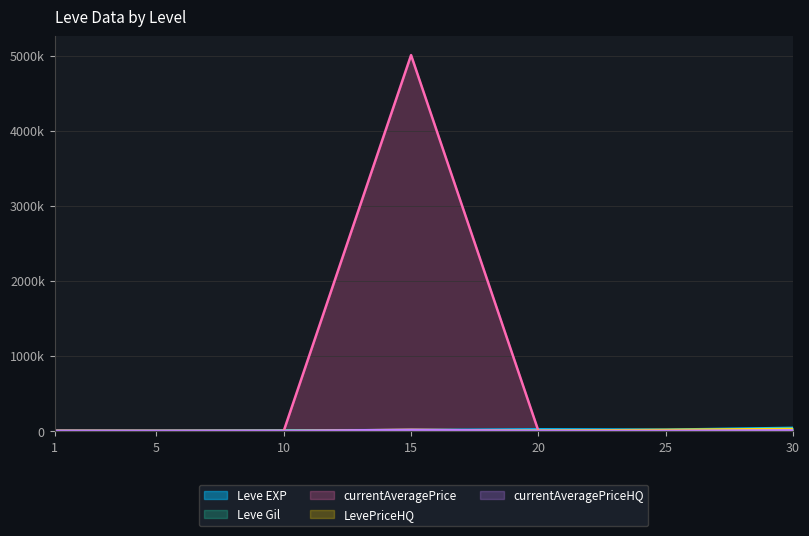

At which label does Leve EXP first exceed 11040?

20